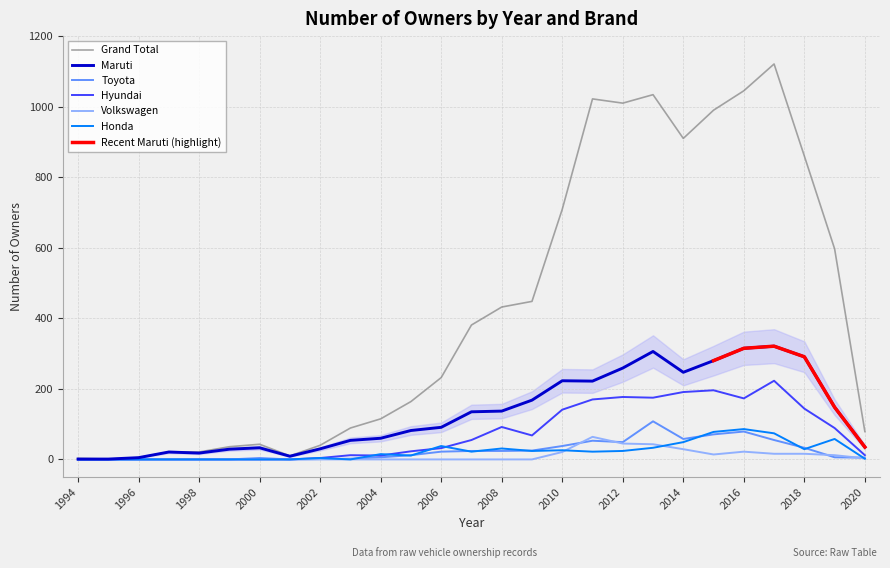

Is it true that Toyota equals 24 at 2008?

True